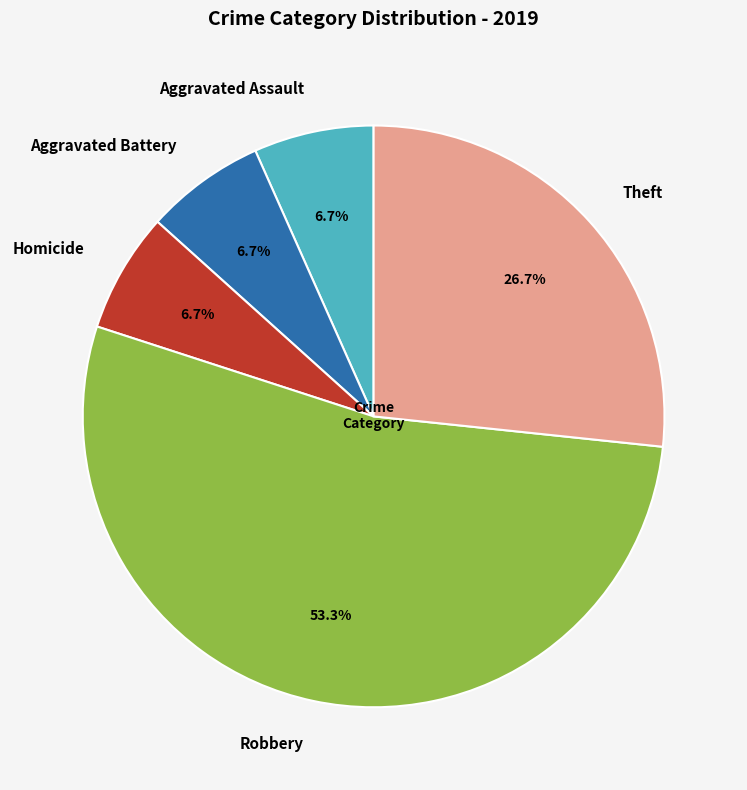

What is the majority slice?

Robbery